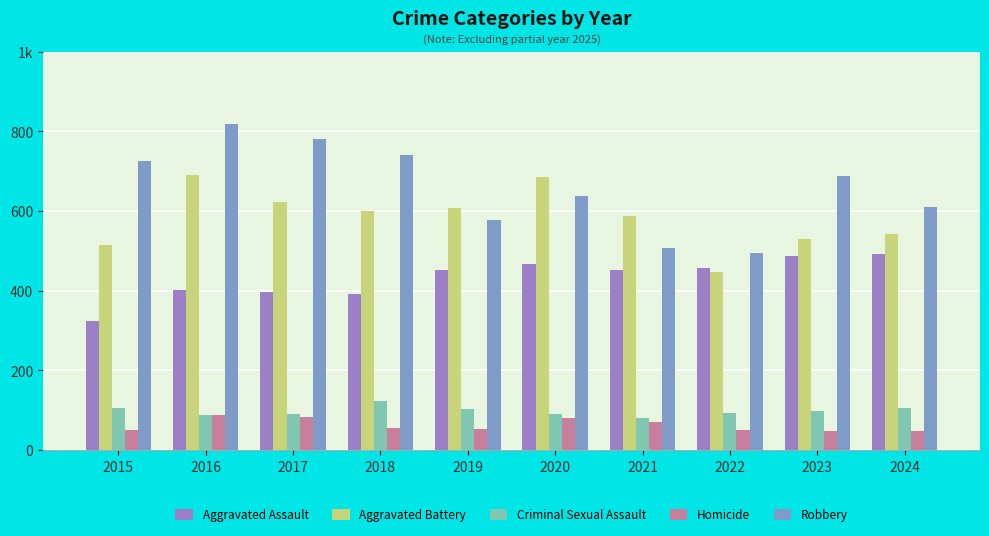

At 2015, list the series in order from largest to smallest.

Robbery, Aggravated Battery, Aggravated Assault, Criminal Sexual Assault, Homicide